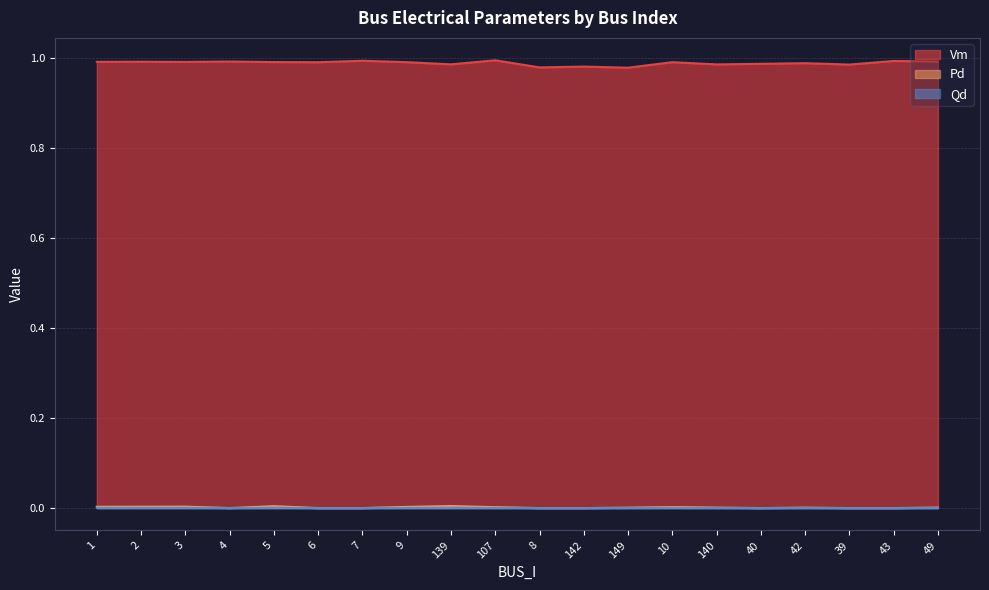

True or false: Vm and Qd cross at least once.

False